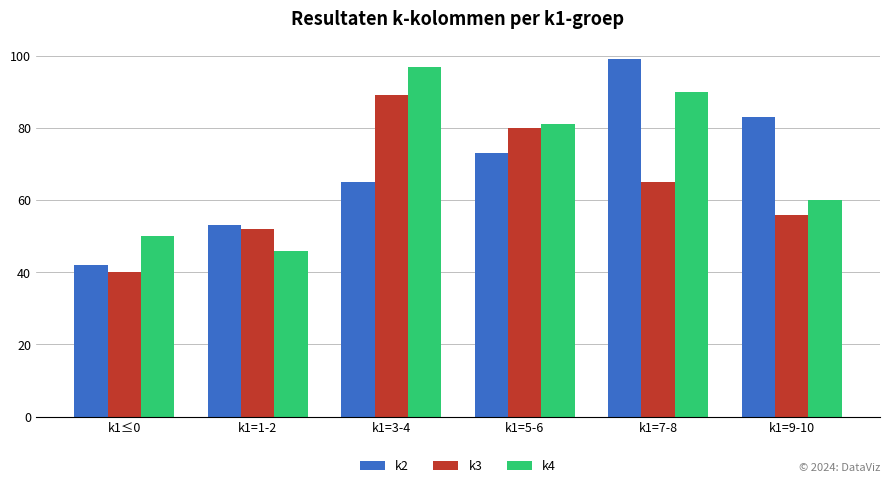

Reading left to right, what are all the values shown in this chart?

k2: k1≤0=42	k1=1-2=53	k1=3-4=65	k1=5-6=73	k1=7-8=99	k1=9-10=83
k3: k1≤0=40	k1=1-2=52	k1=3-4=89	k1=5-6=80	k1=7-8=65	k1=9-10=56
k4: k1≤0=50	k1=1-2=46	k1=3-4=97	k1=5-6=81	k1=7-8=90	k1=9-10=60